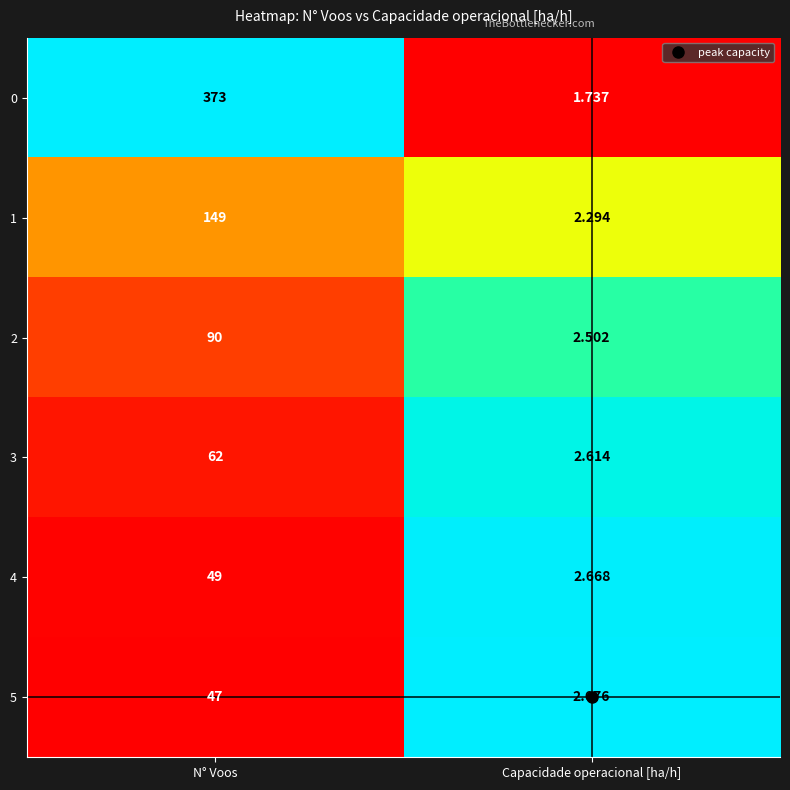

At which category does the chart reach its minimum across all series?

Capacidade operacional [ha/h]